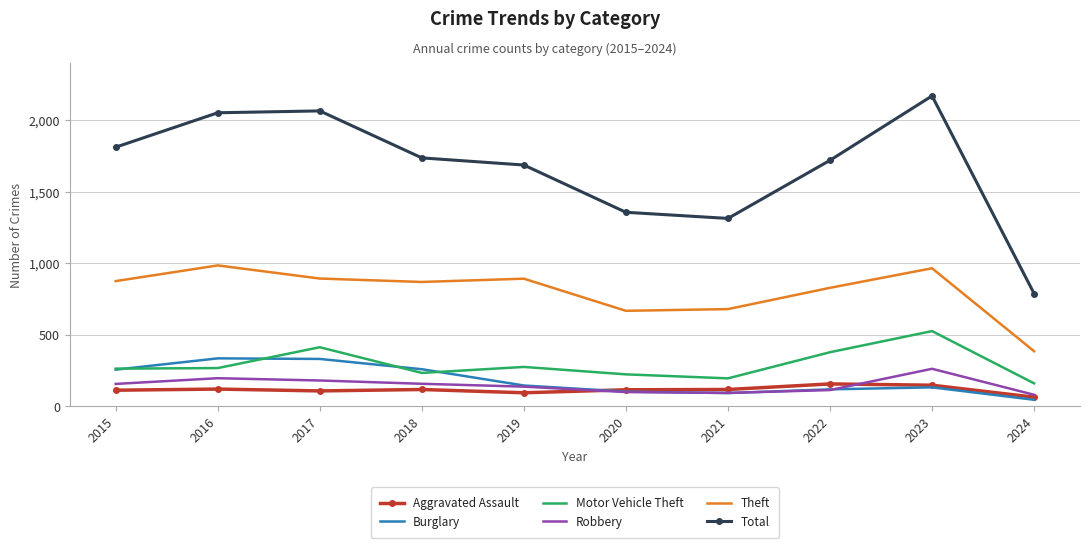

True or false: Motor Vehicle Theft and Robbery cross at least once.

False